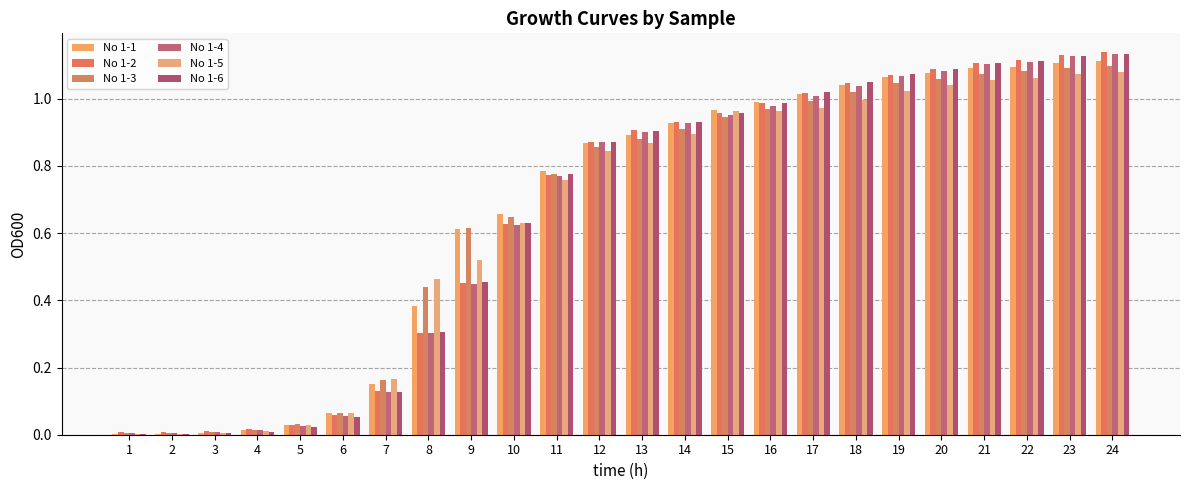

Count the number of categories in the chart.

24